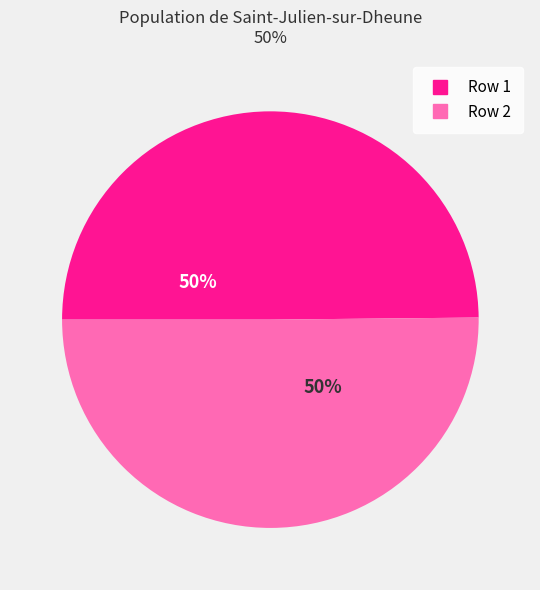

Approximately how many times larger is the value at Row 2 compared to Row 1?

1.0